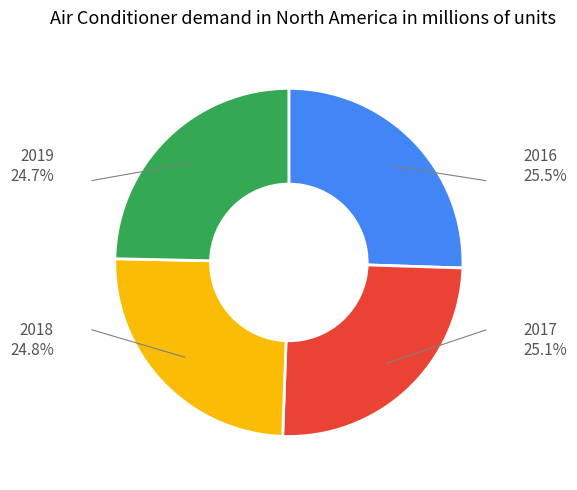

Is there any slice that represents more than half of the pie?

No